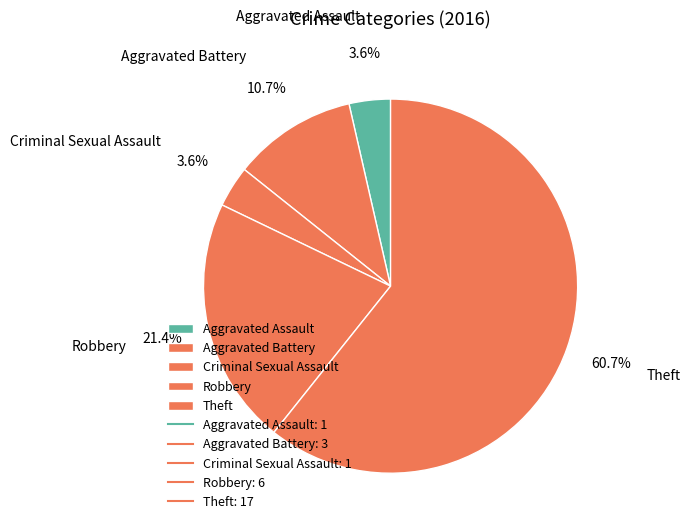

How many segments does this pie chart have?

5